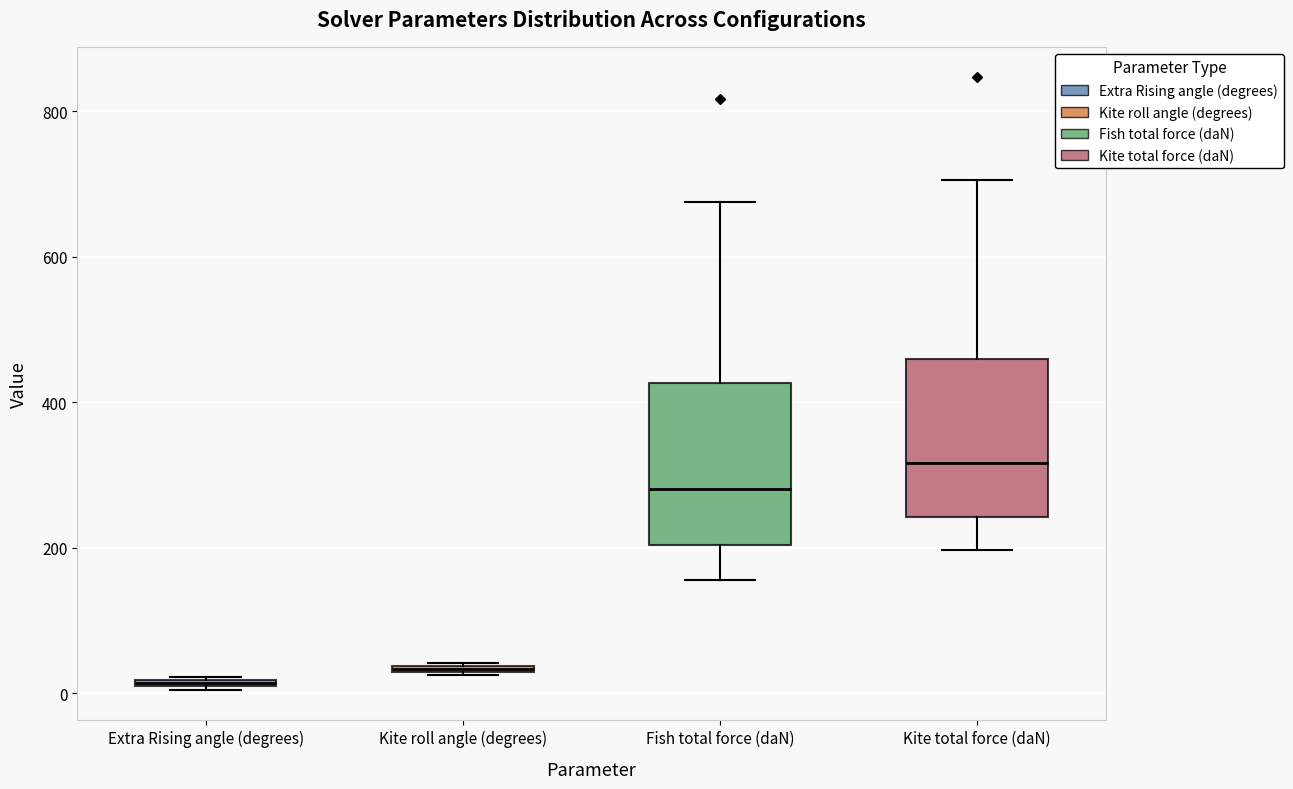

Where does the median line of the box for Kite total force (daN) sit on the y-axis? The values are not printed on the chart, so give them approximately, as read against the axis.

320